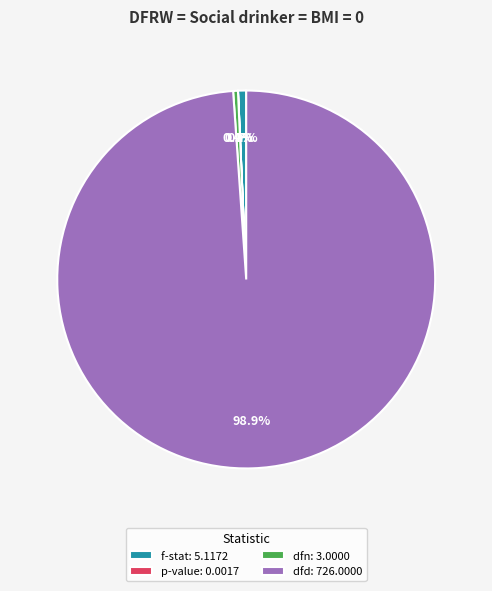

Which category accounts for the majority?

dfd